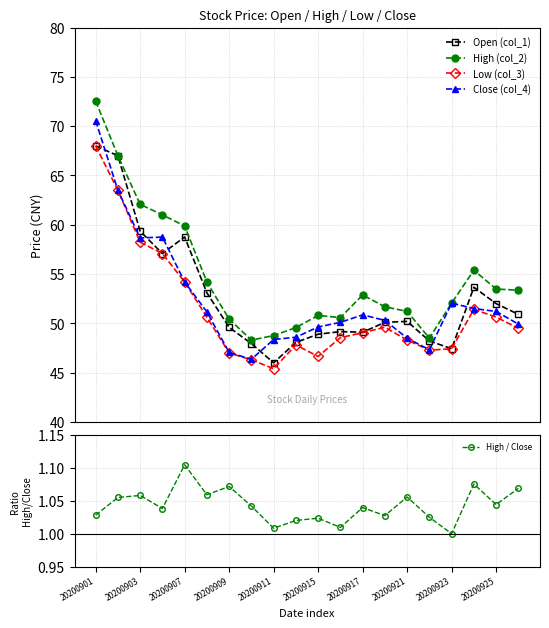

Reading right to left, transcribe all the data shown in this chart.

Open (col_1): 50.9	52.0	53.7	47.4	48.2	50.2	50.1	49.1	49.2	48.9	48.1	46.0	48.0	49.6	53.1	58.8	57.1	59.4	67.0	68.0
High (col_2): 53.4	53.5	55.4	52.0	48.5	51.2	51.7	52.9	50.6	50.8	49.6	48.8	48.3	50.4	54.2	59.9	61.0	62.1	67.0	72.5
Low (col_3): 49.5	50.6	51.4	47.4	47.3	48.3	49.6	49.0	48.5	46.6	47.8	45.4	46.3	47.0	50.6	54.2	57.1	58.2	63.5	68.0
Close (col_4): 49.9	51.2	51.5	52.0	47.3	48.5	50.3	50.9	50.1	49.6	48.6	48.4	46.4	47.0	51.2	54.2	58.8	58.7	63.5	70.6
High / Close: 1.1	1.0	1.1	1.0	1.0	1.1	1.0	1.0	1.0	1.0	1.0	1.0	1.0	1.1	1.1	1.1	1.0	1.1	1.1	1.0